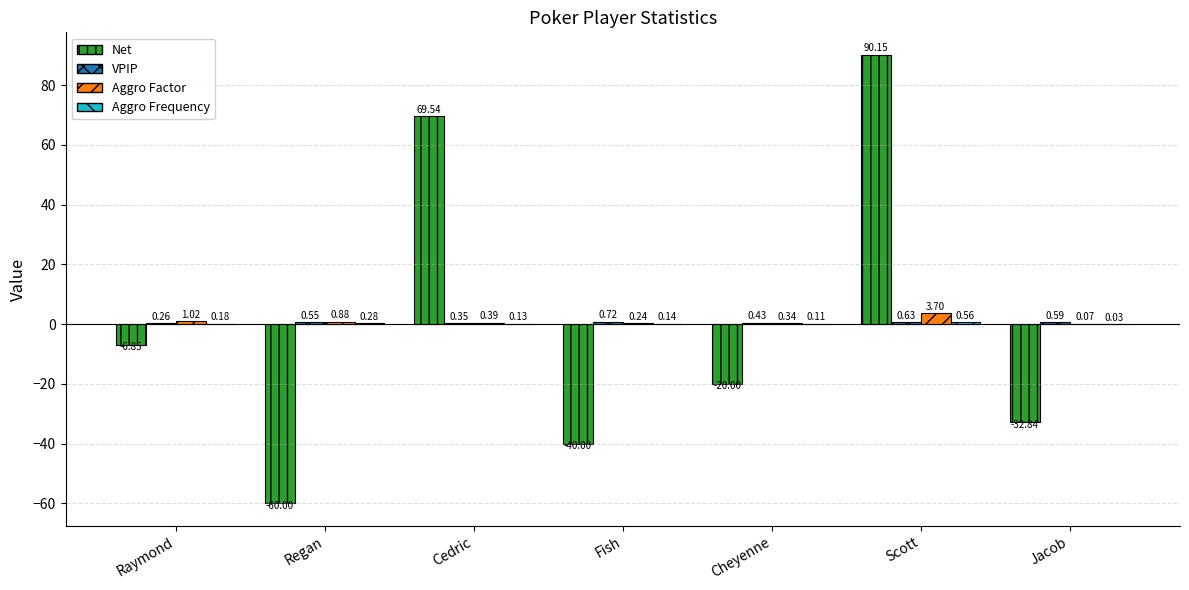

Between Fish and Jacob, which series saw the biggest shift?

Net